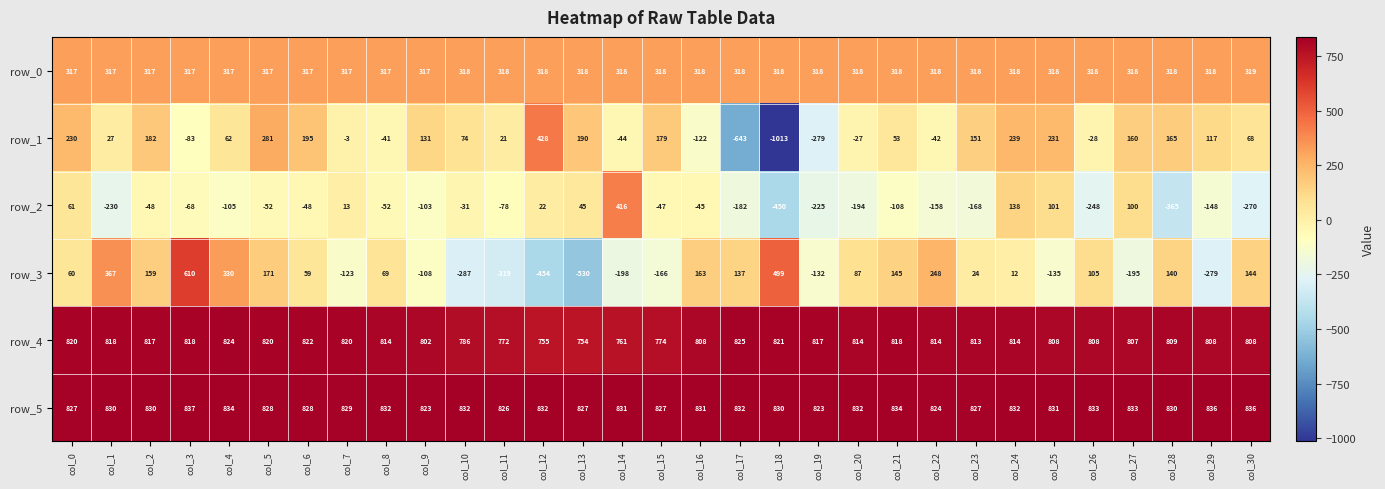

Rank the categories by row_3 value from lowest to highest.

col_13, col_12, col_11, col_10, col_29, col_14, col_27, col_15, col_25, col_19, col_7, col_9, col_24, col_23, col_6, col_0, col_8, col_20, col_26, col_17, col_28, col_30, col_21, col_2, col_16, col_5, col_22, col_4, col_1, col_18, col_3